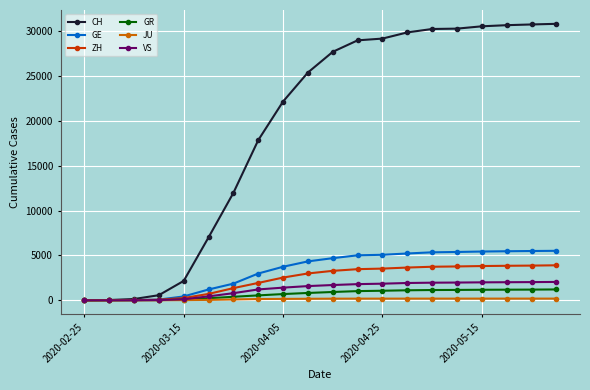

Which series has the largest range (max minus min)?

CH